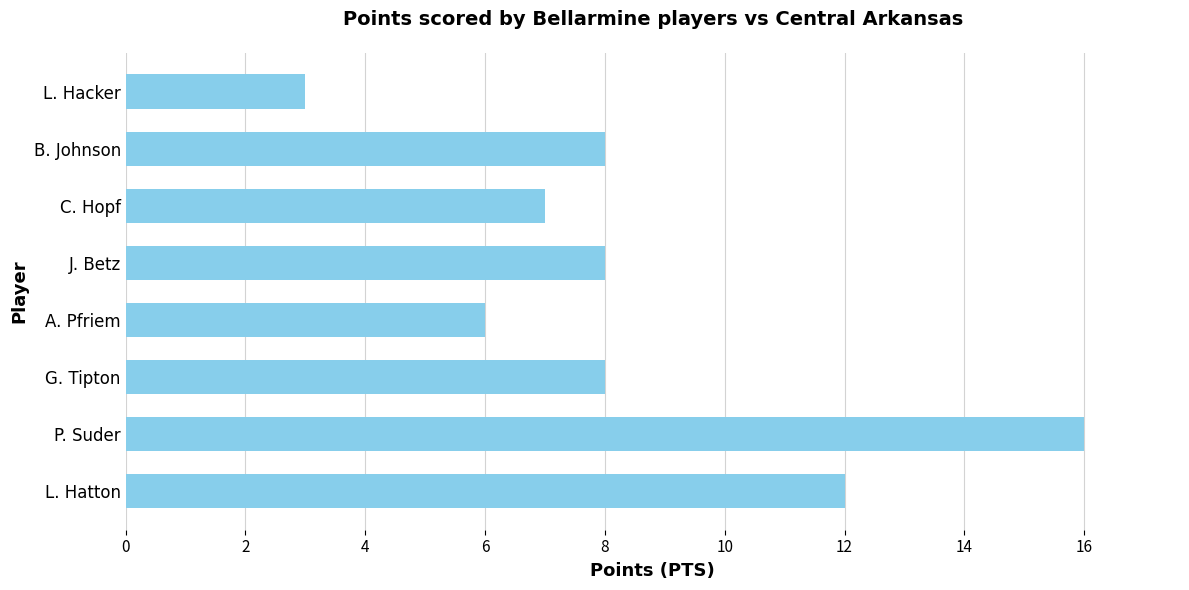

What is the difference between the second highest and second lowest values?

6